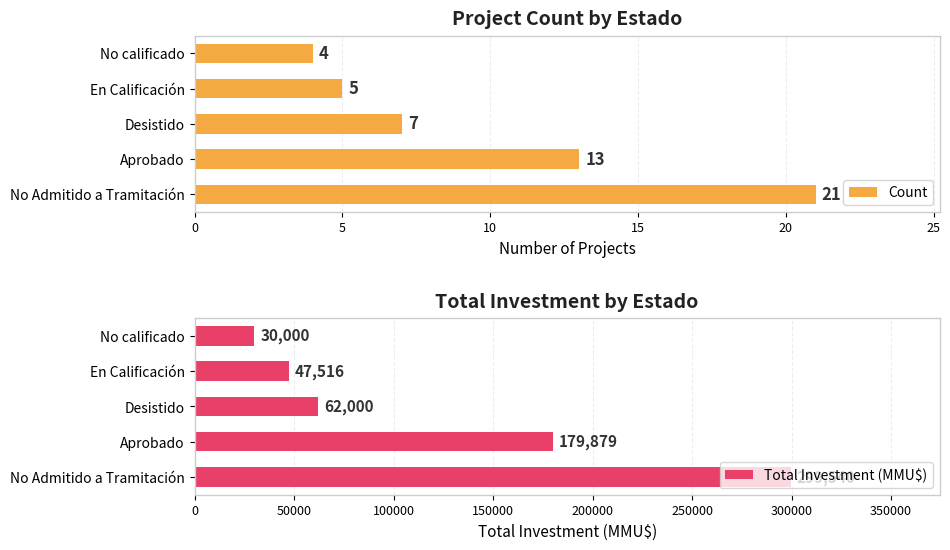

What is the difference between the Count values at Aprobado and En Calificación?

8